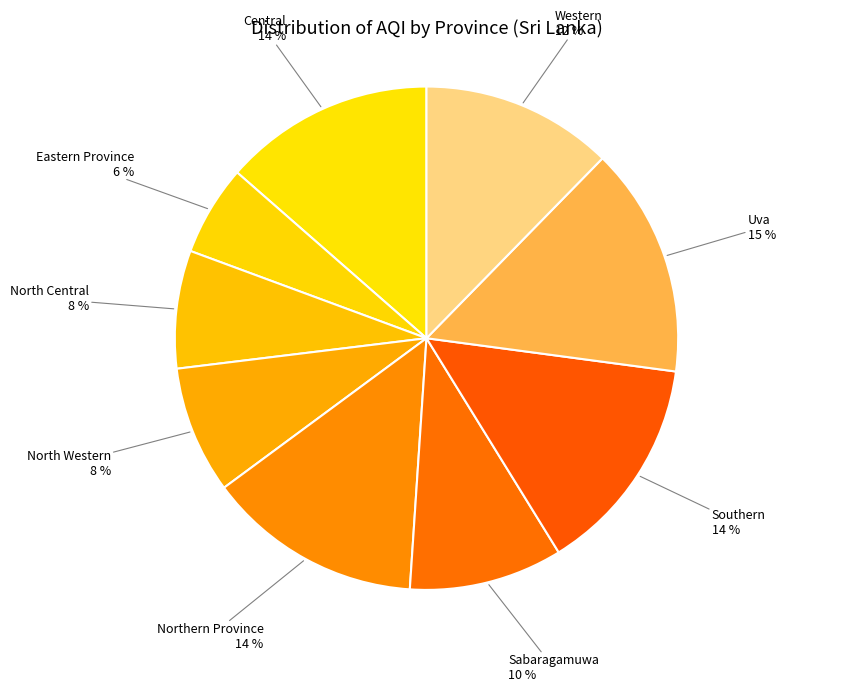

How many slices are in this pie chart?

9